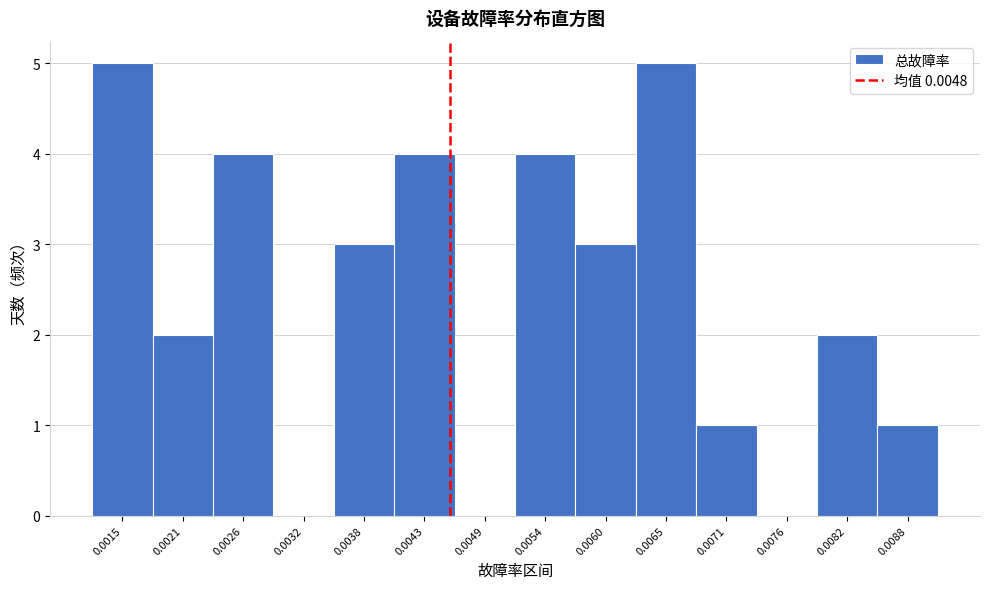

Reading left to right, list all the values displayed in this chart.

0.0015=5	0.0021=2	0.0026=4	0.0032=0	0.0038=3	0.0043=4	0.0049=0	0.0054=4	0.0060=3	0.0065=5	0.0071=1	0.0076=0	0.0082=2	0.0088=1